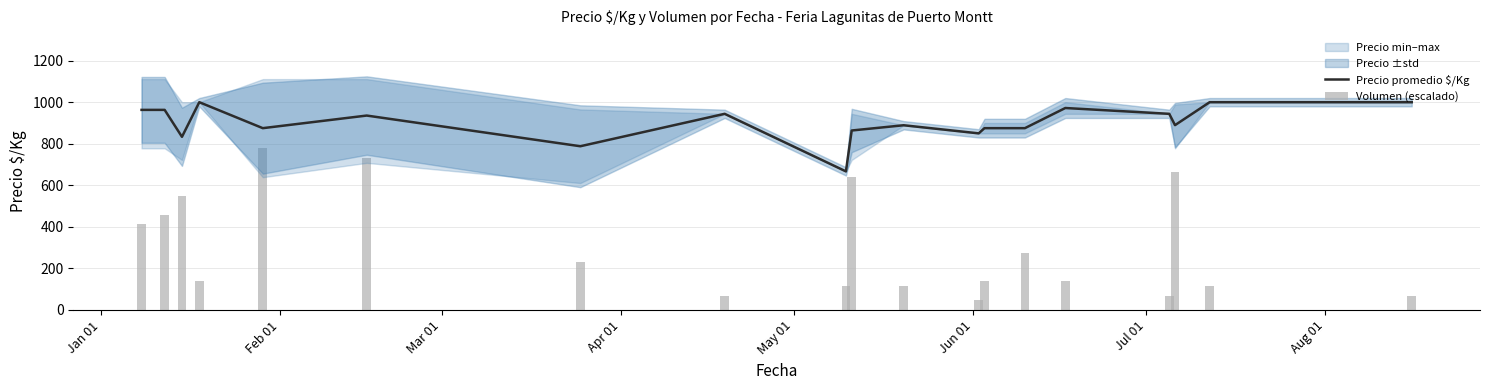

Reading left to right, list all the values displayed in this chart.

Precio promedio $/Kg: 963.0	963.0	833.3	1000.0	875.0	935.7	788.0	944.0	667.0	863.8	889.0	850.0	875.0	875.0	972.0	944.0	889.5	1000.0	1000.0
Volumen (escalado): 411.7	457.5	549.0	137.2	777.7	732.0	228.7	68.6	114.4	640.5	114.4	45.7	137.2	274.5	137.2	68.6	663.3	114.4	68.6